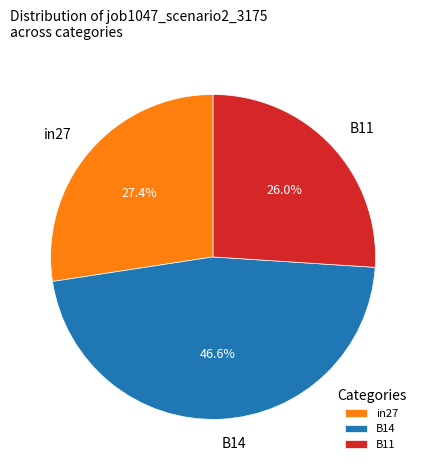

Does any single category account for the majority?

No